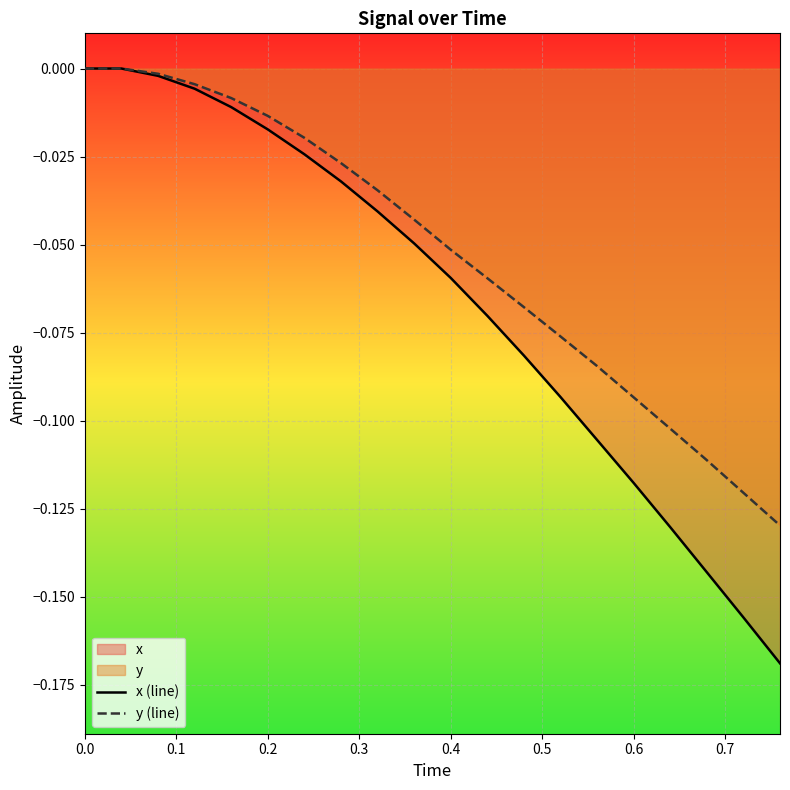

Which series has the largest range (max minus min)?

x (line)